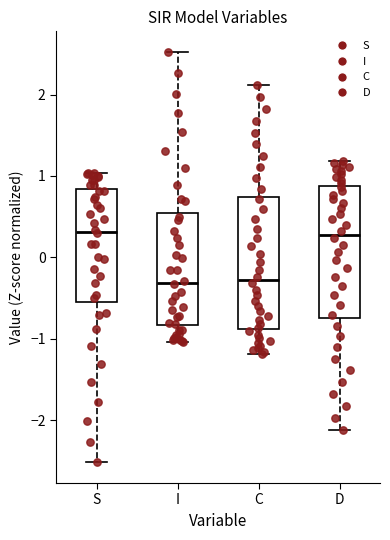

Reading left to right, read every box against the y-axis: the position of its median line, the range the box covers, and the ends of its whiskers. The values are not printed on the chart, so give them approximately, as read against the axis.

S: median 0.3, box -0.5 to 0.8, whiskers -2.5 to 1.0
I: median -0.3, box -0.8 to 0.5, whiskers -1.0 to 2.5
C: median -0.3, box -0.9 to 0.7, whiskers -1.2 to 2.1
D: median 0.3, box -0.7 to 0.9, whiskers -2.1 to 1.2